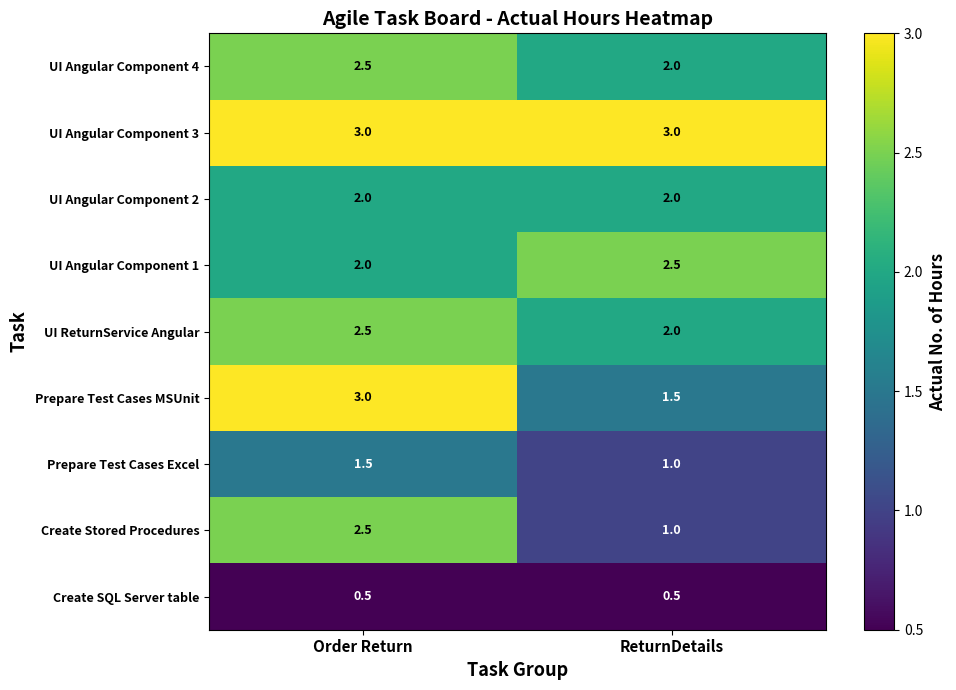

What is the average value of the UI Angular Component 2 series?

2.0